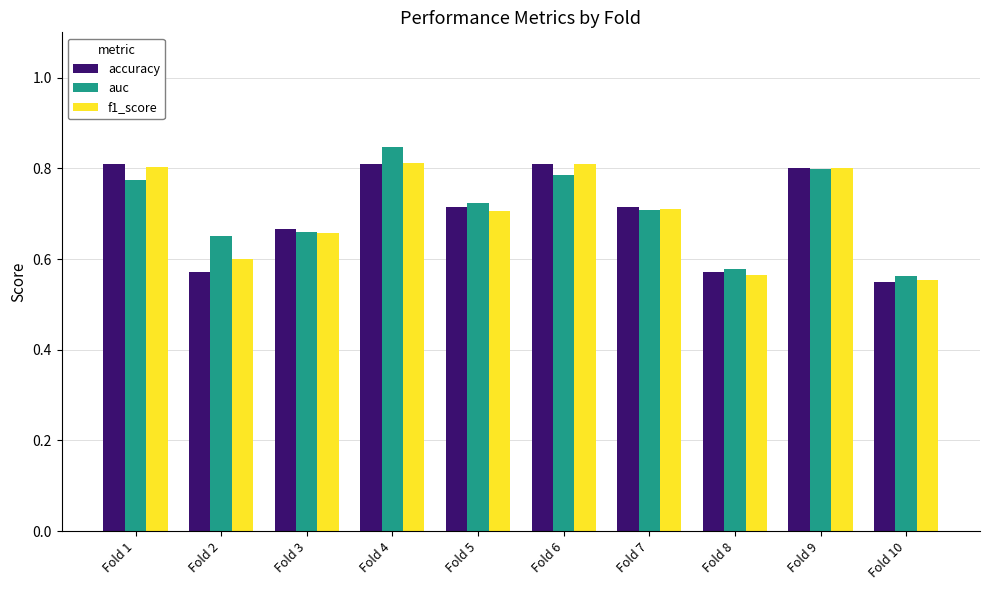

Which series has the widest spread of values?

auc